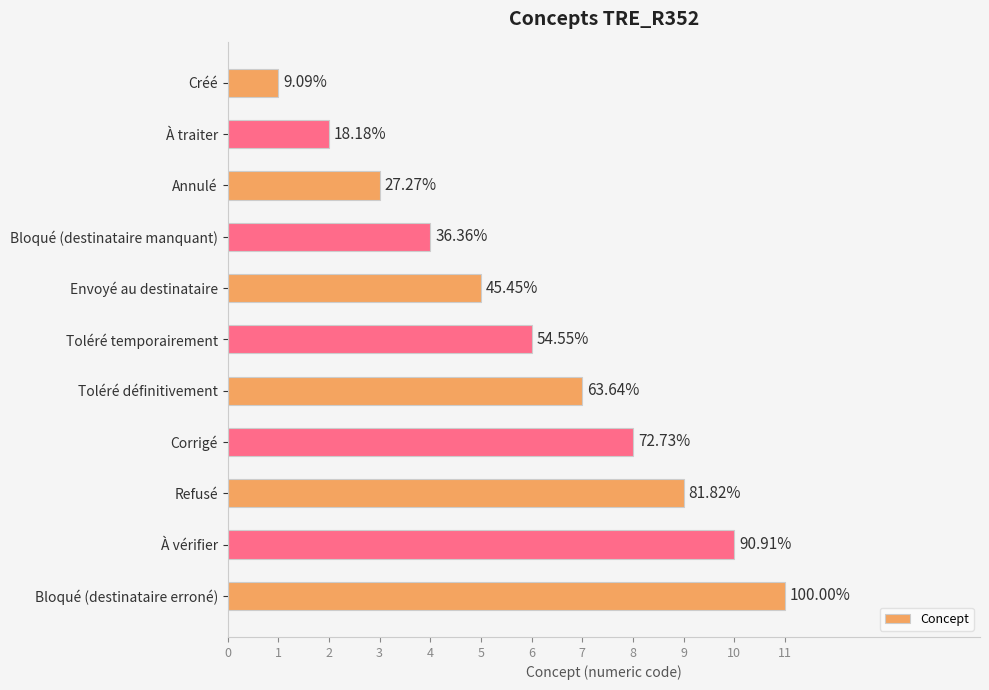

How many bars are there in total?

11